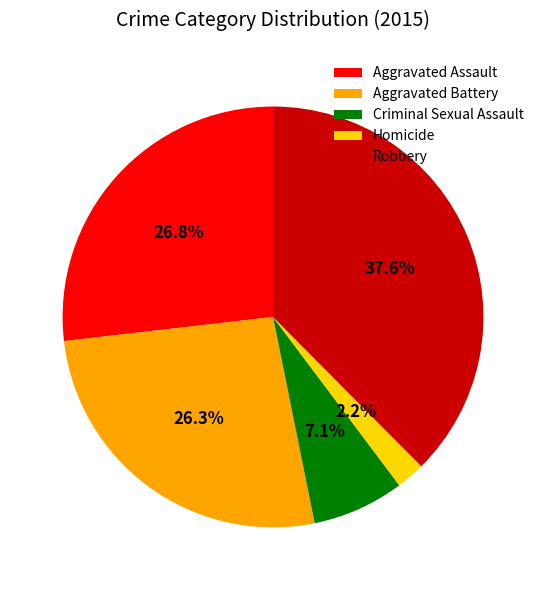

Combined, do Aggravated Battery and Aggravated Assault account for over 50%?

Yes